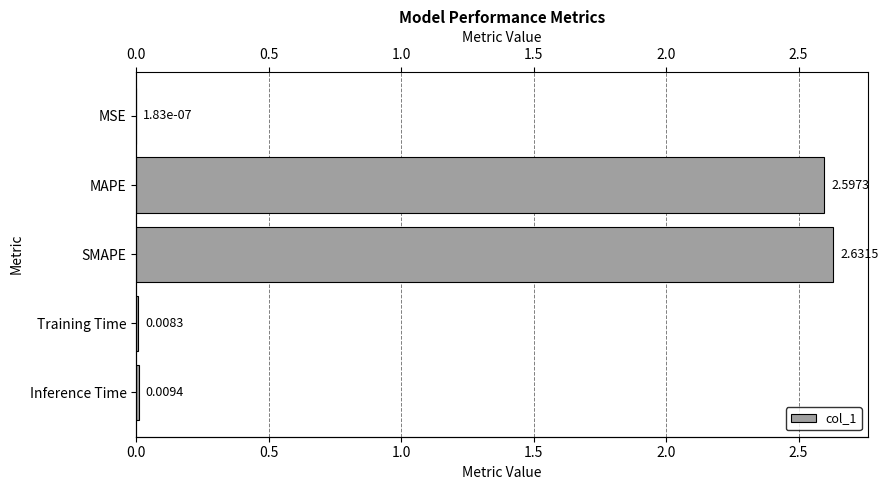

What is the difference between the maximum and minimum values?

2.6